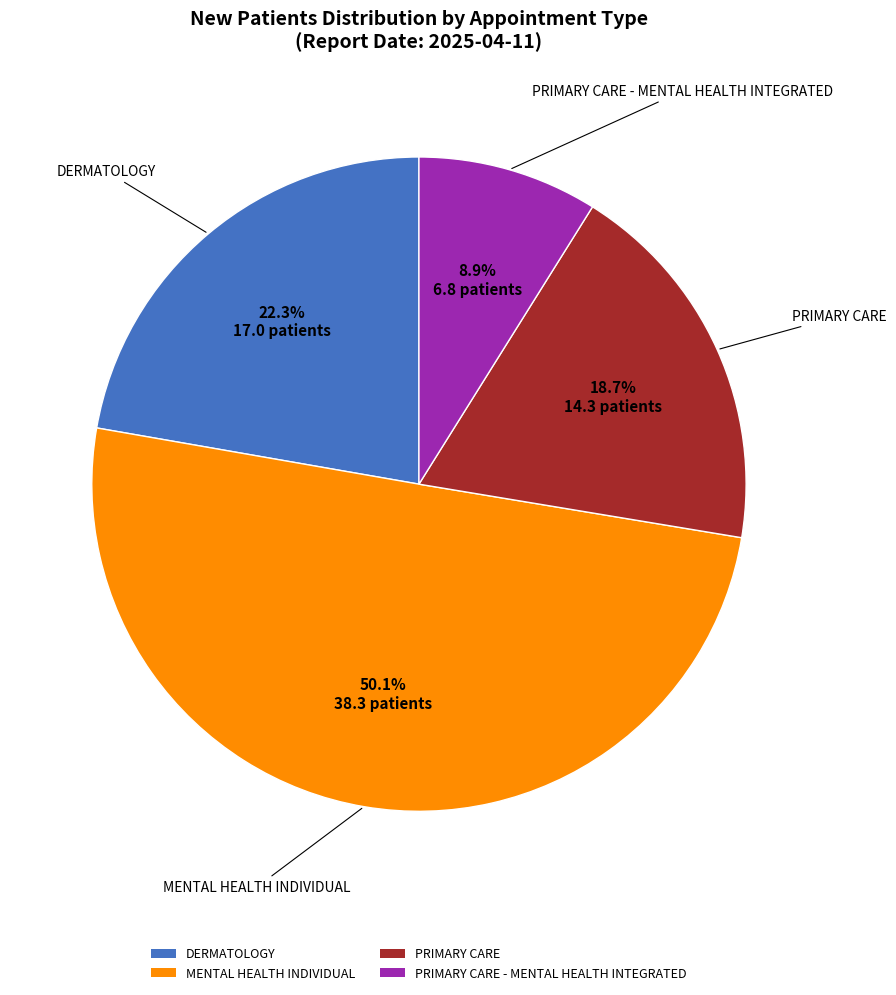

Which slice is the largest?

MENTAL HEALTH INDIVIDUAL